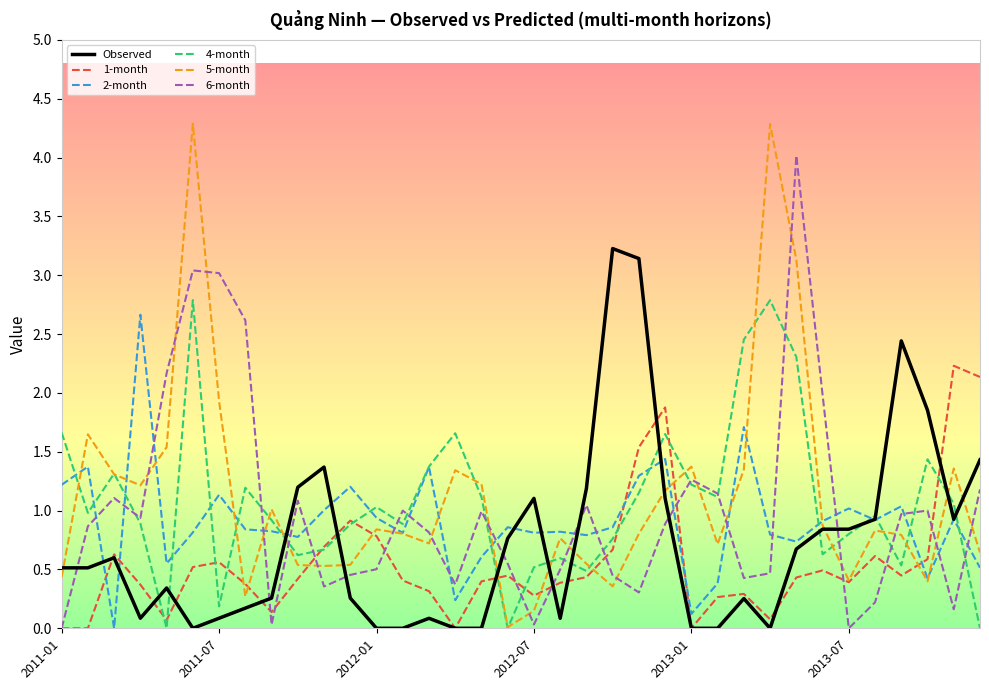

Which series has the widest spread of values?

5-month